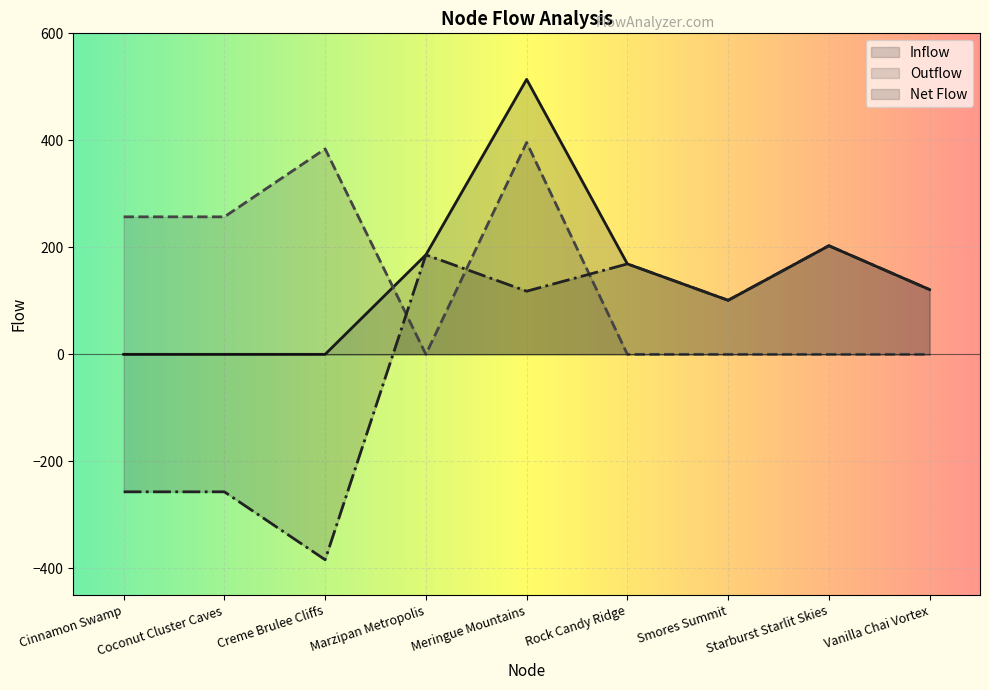

Reading left to right, what are all the values shown in this chart?

Inflow: 0	0	0	186	514	169	101	203	121
Outflow: 257	257	384	0	396	0	0	0	0
Net Flow: -257	-257	-384	186	118	169	101	203	121